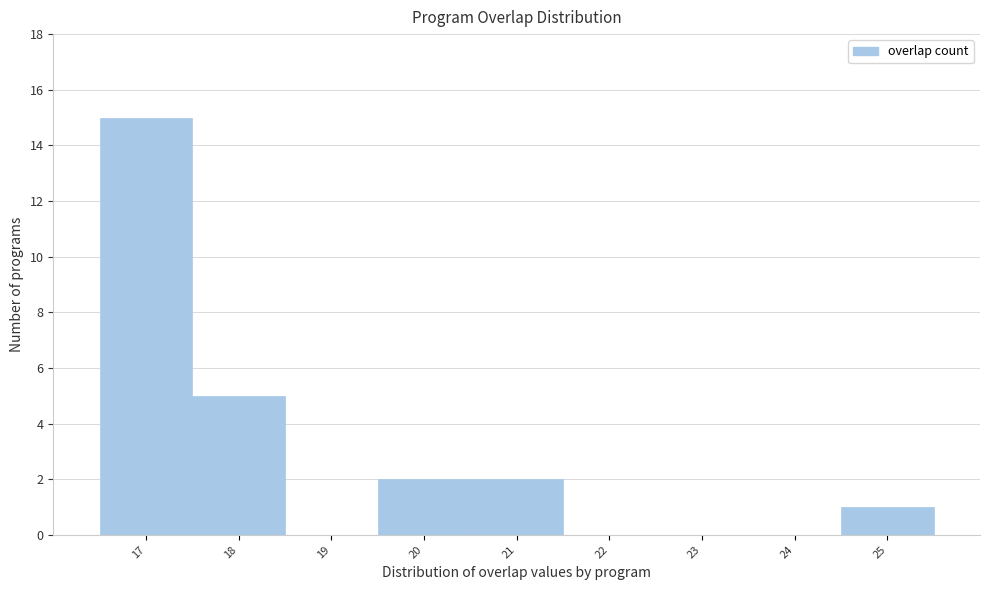

Over which range of the x-axis is the bar tallest?

16.5 to 17.5